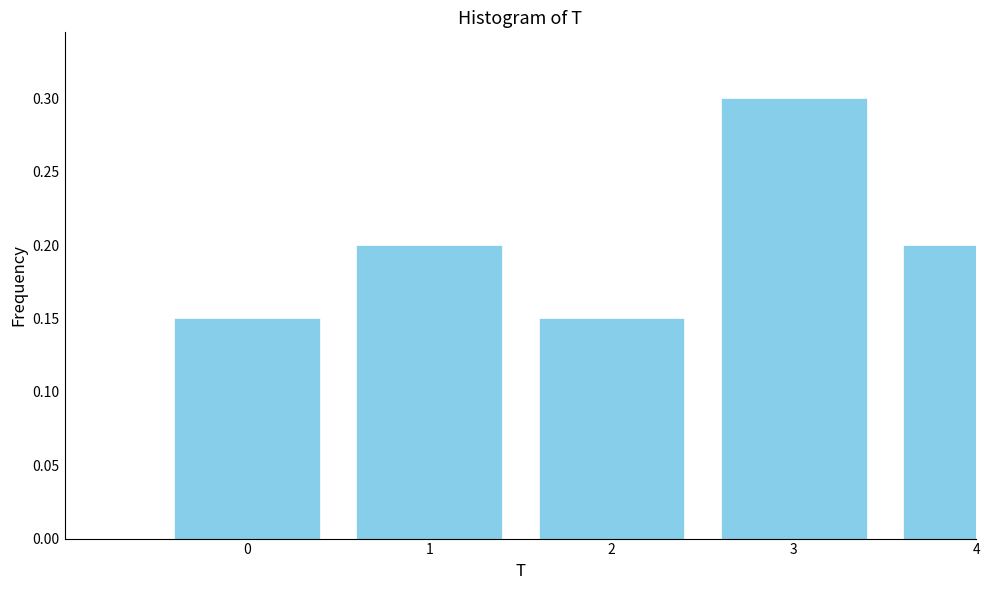

How many values are between 0 and 1?

5